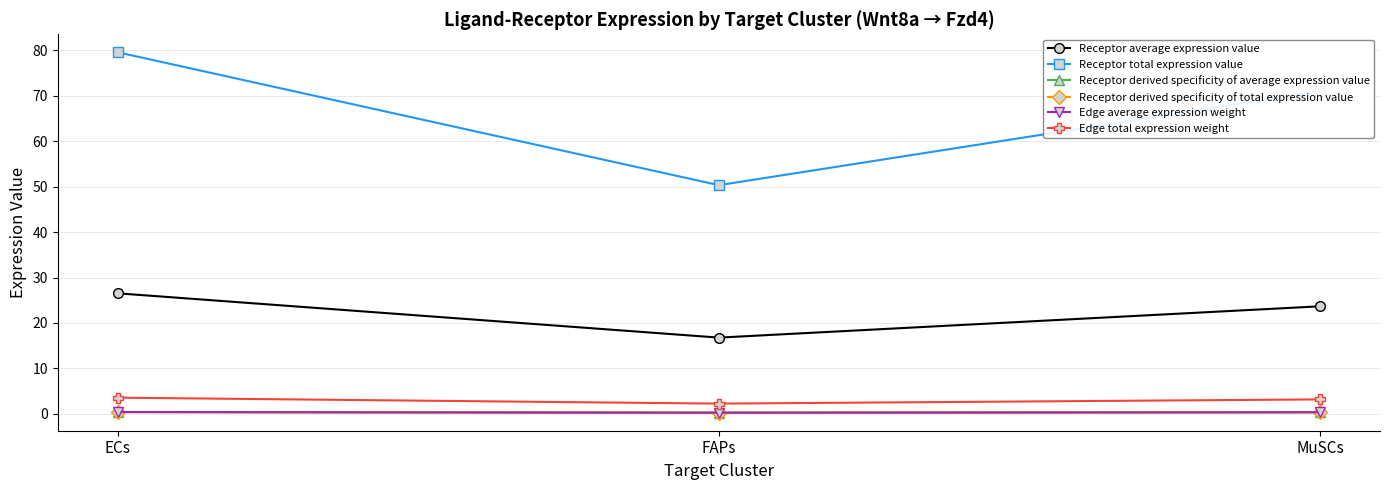

Count the Receptor derived specificity of total expression value values in the range 0 to 1.

3